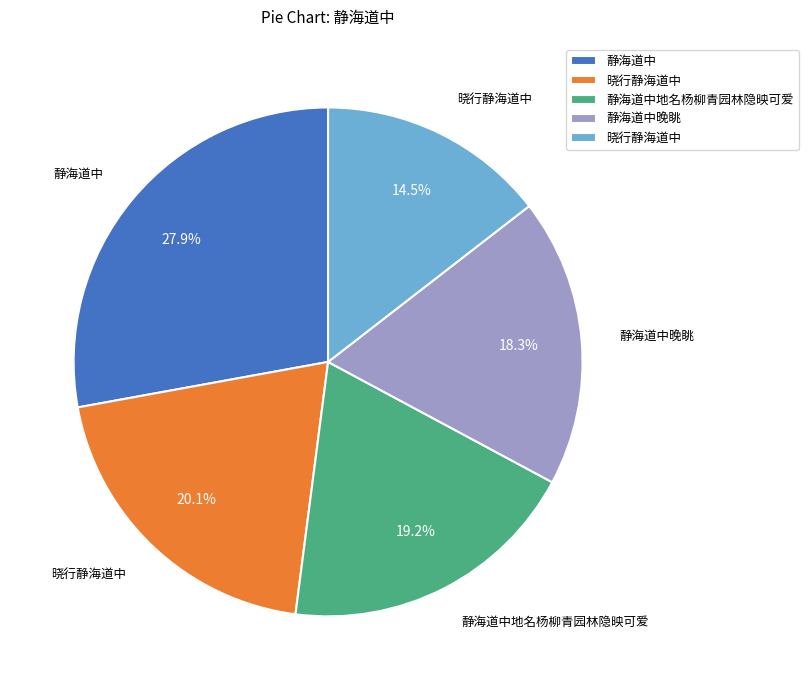

Is there a majority slice in this chart?

No